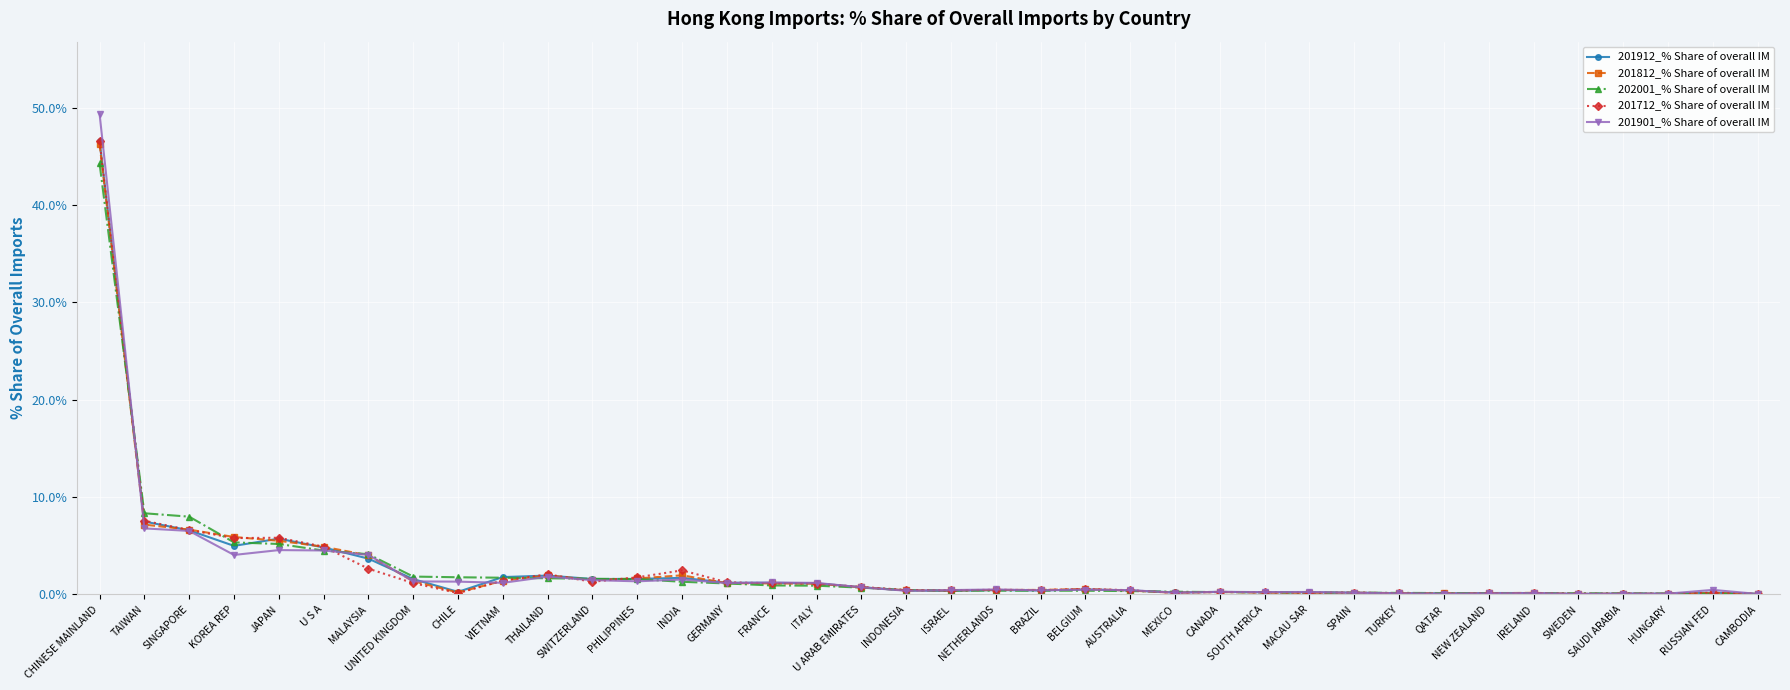

At which label does 201901_% Share of overall IM reach its peak?

CHINESE MAINLAND